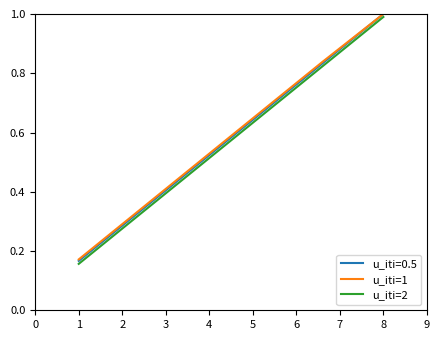

True or false: u_iti=2 and u_iti=0.5 intersect in this chart.

False